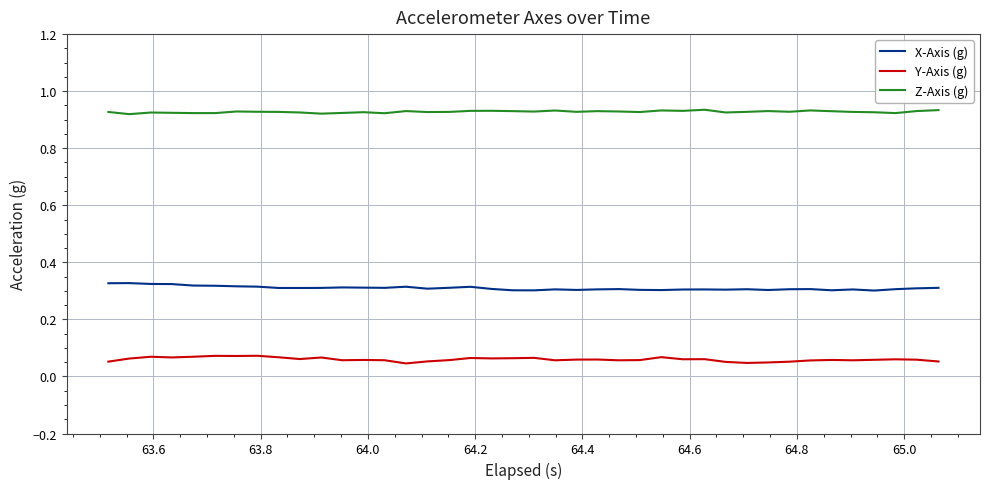

True or false: X-Axis (g) and Y-Axis (g) intersect in this chart.

False